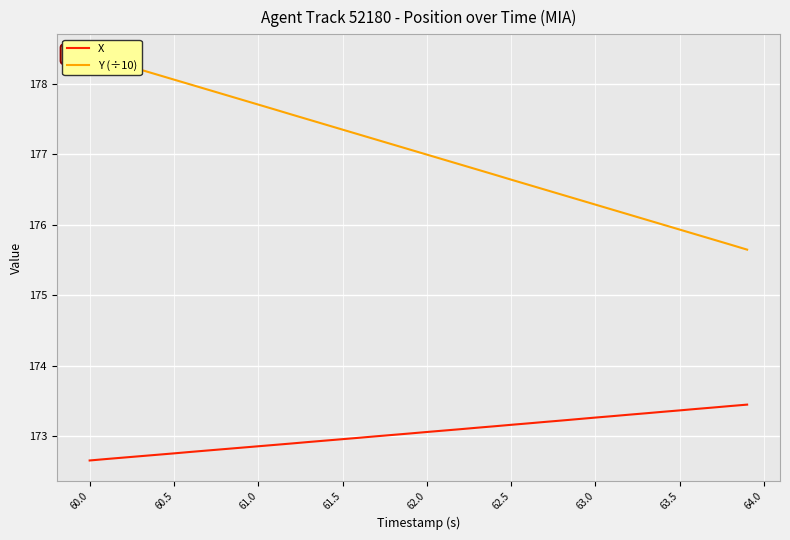

What is the maximum value for X?

173.4